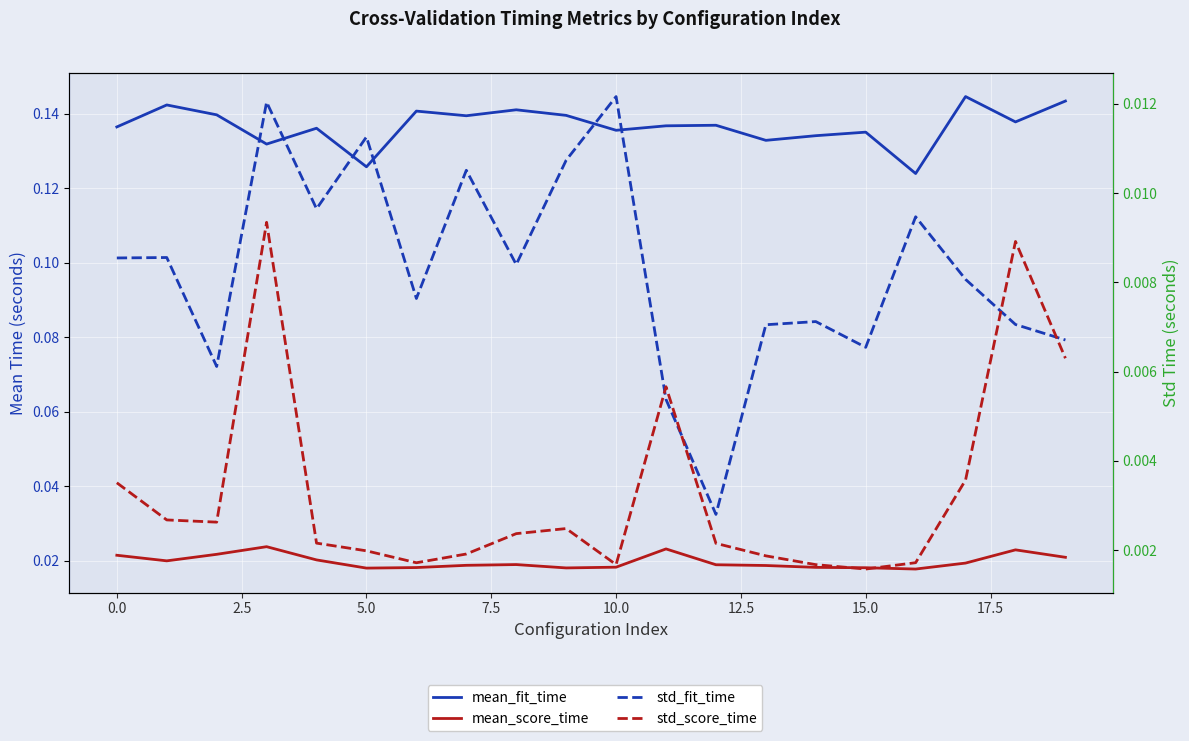

At which category does the chart reach its peak across all series?

17